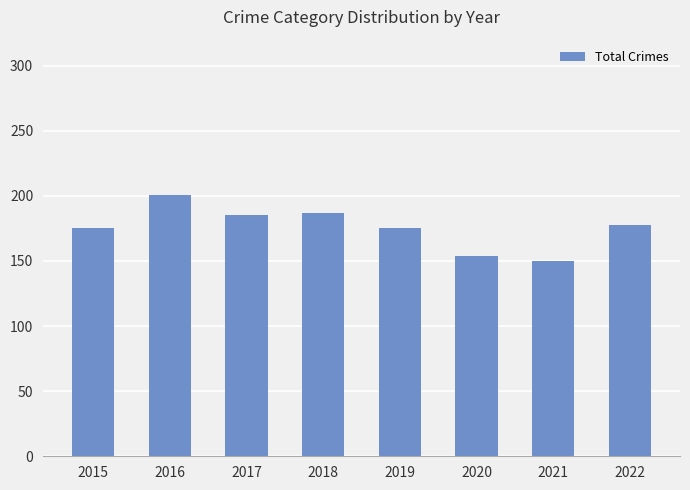

What is the value of the 8th bar from the left?

178